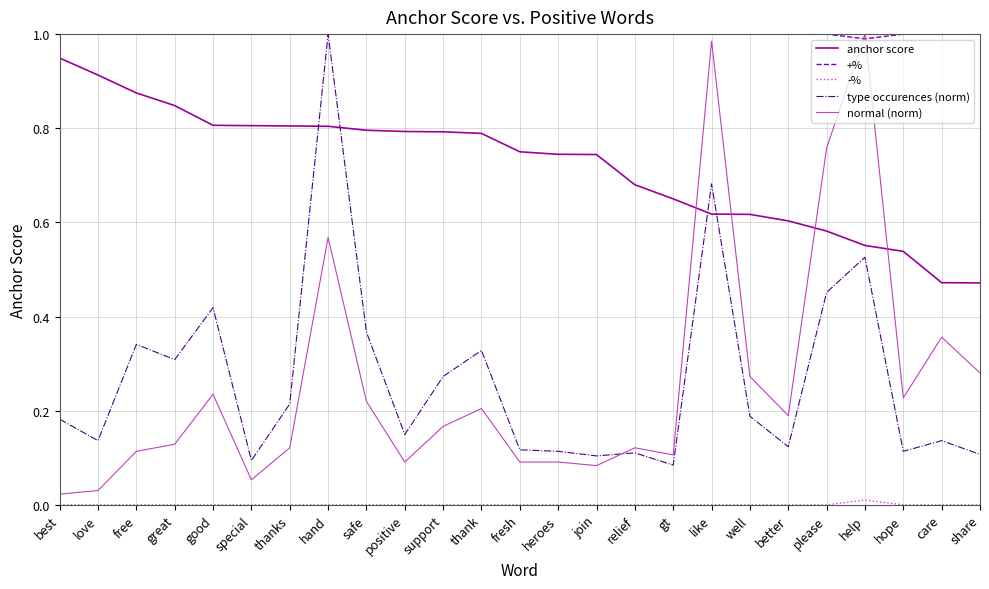

How many series are shown in this chart?

5